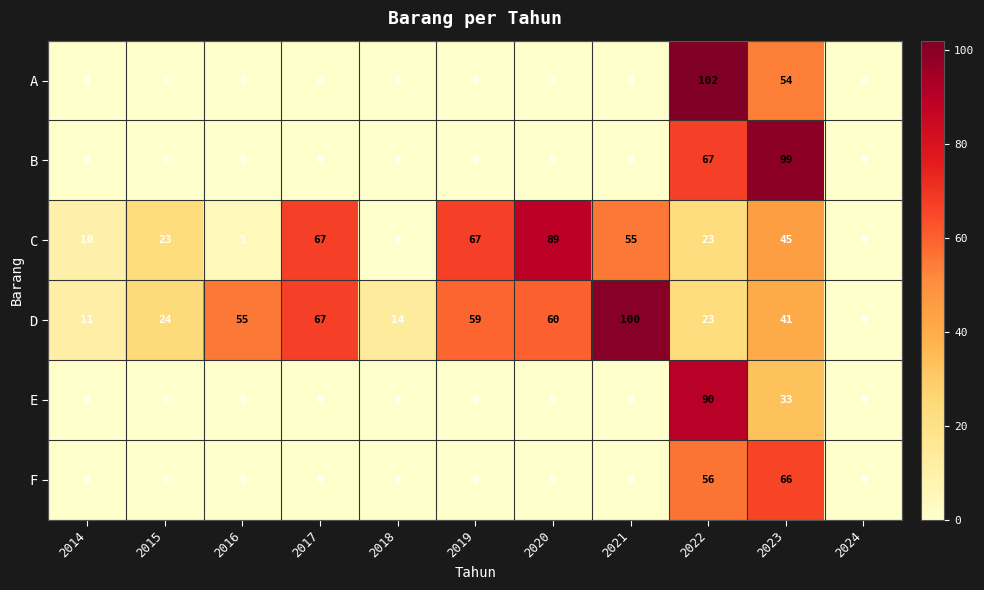

What is the total value across all series at 2015?

47